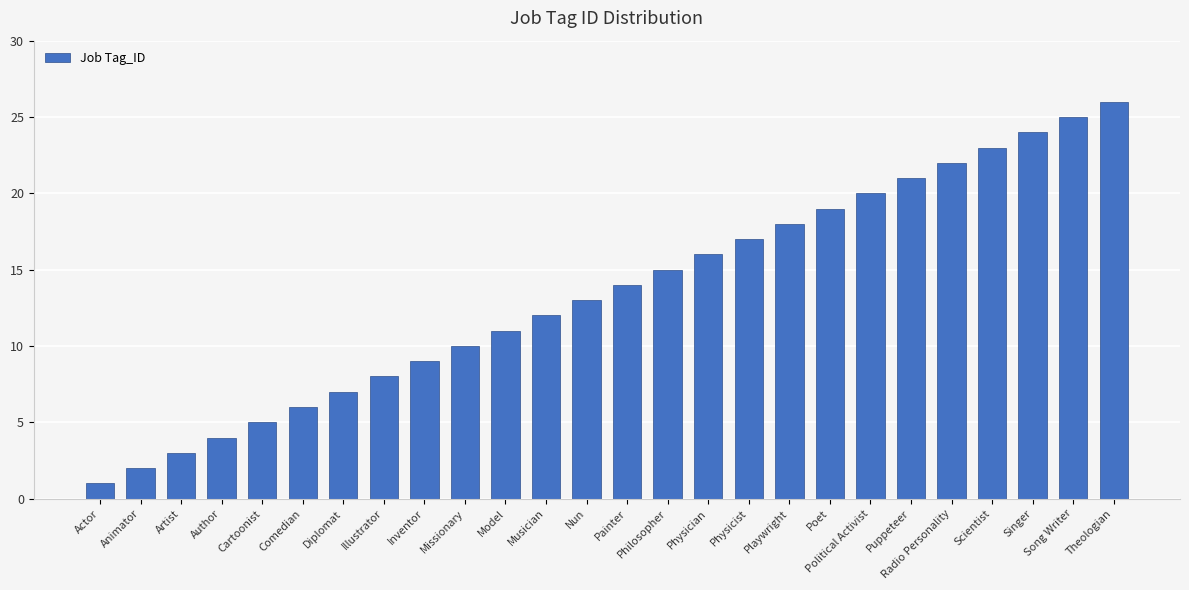

What is the difference between the maximum and minimum values?

25